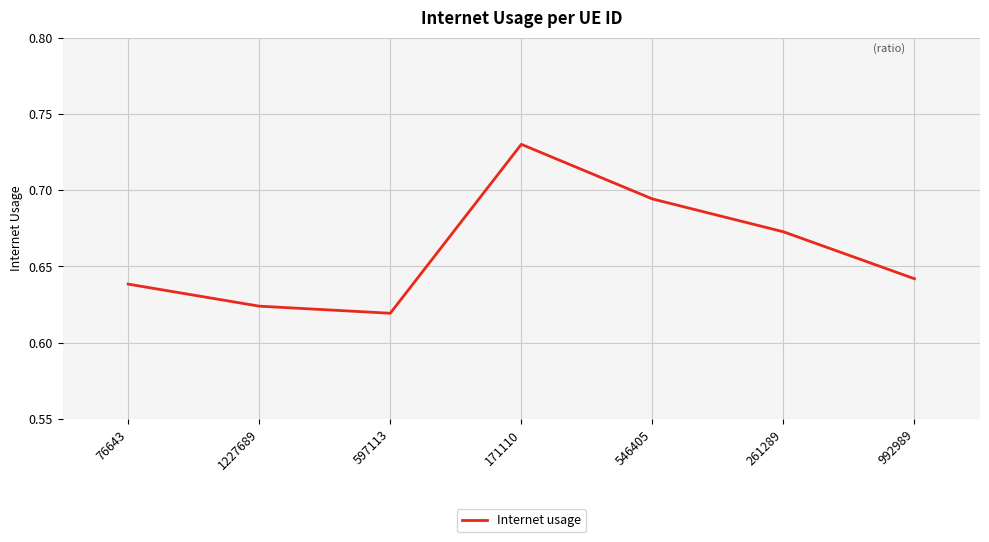

List the labels in order of value, smallest first.

597113, 1227689, 76643, 992989, 261289, 546405, 171110